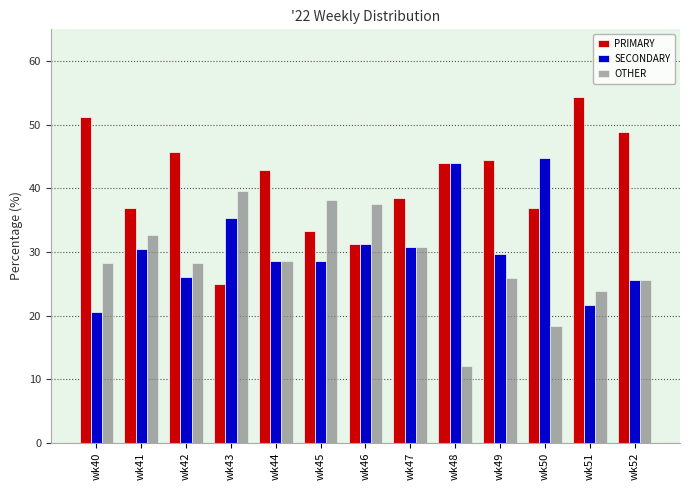

What is the total value across all series at wk44?

100.0